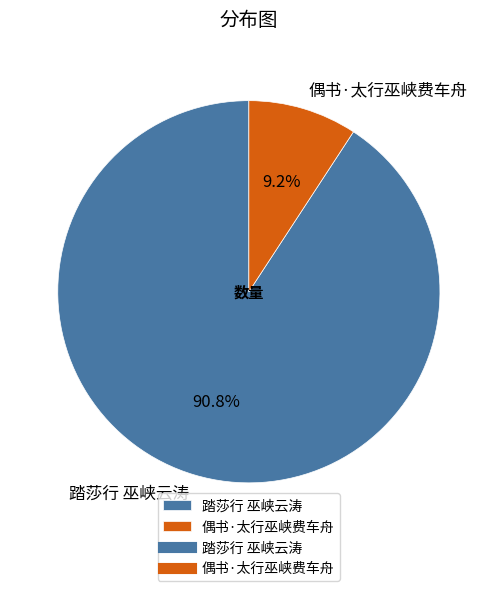

Which has a higher value, 踏莎行 巫峡云涛 or 偶书·太行巫峡费车舟?

踏莎行 巫峡云涛